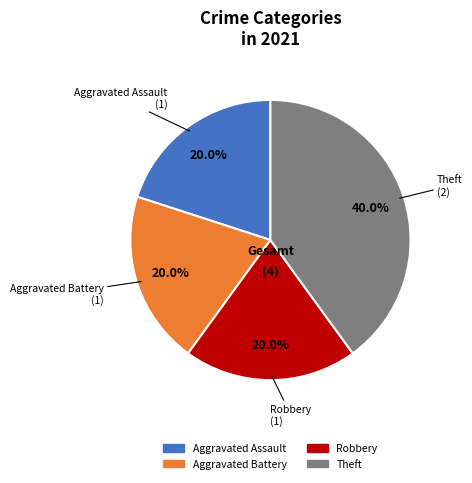

What percentage is NOT represented by Theft?

60.0%